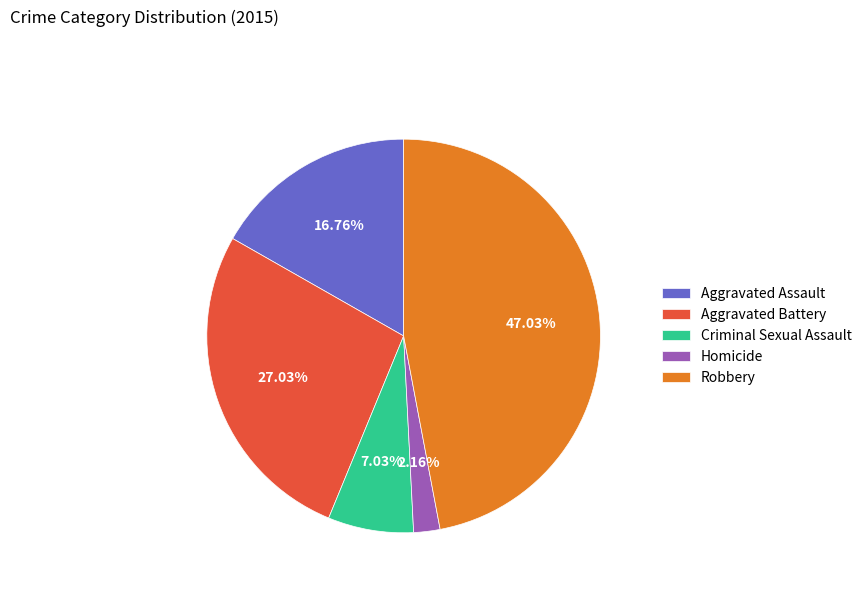

What percentage is the Robbery slice, to the nearest percent?

47%